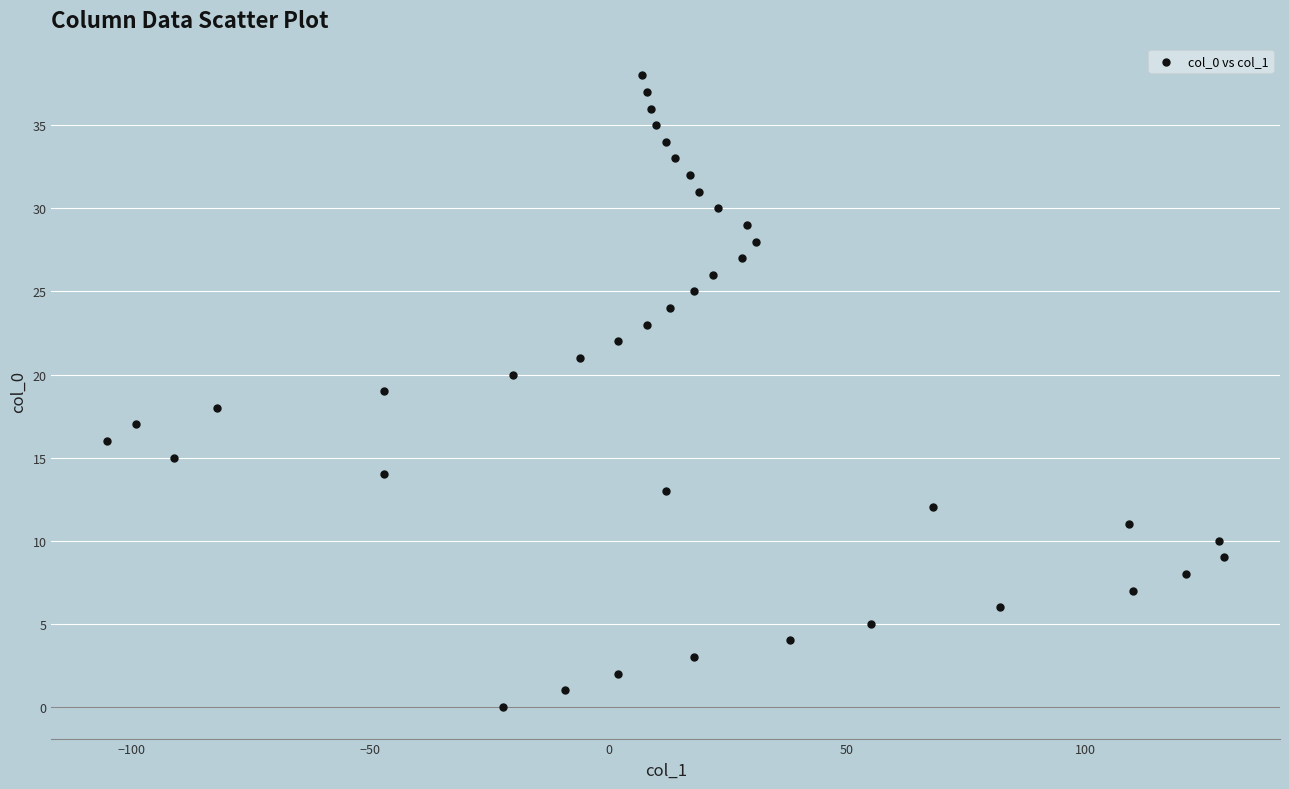

What is the range of Y values (max minus min)?

38